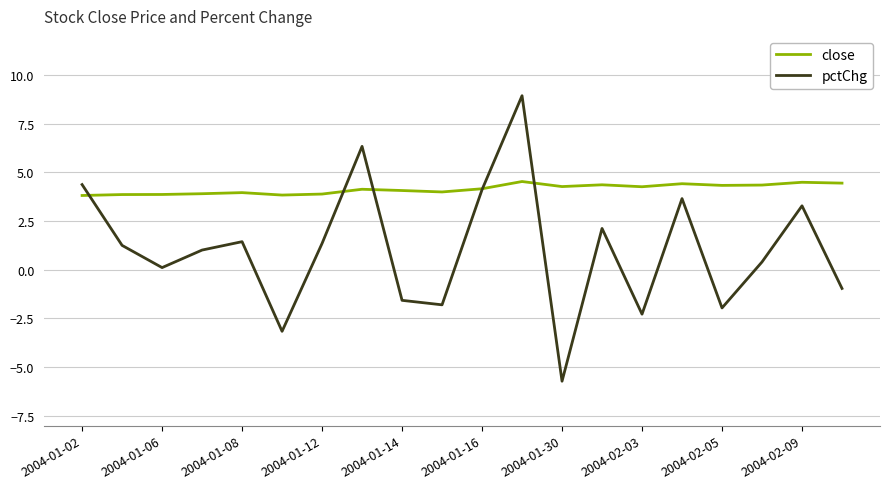

What is the greatest value displayed?

8.9